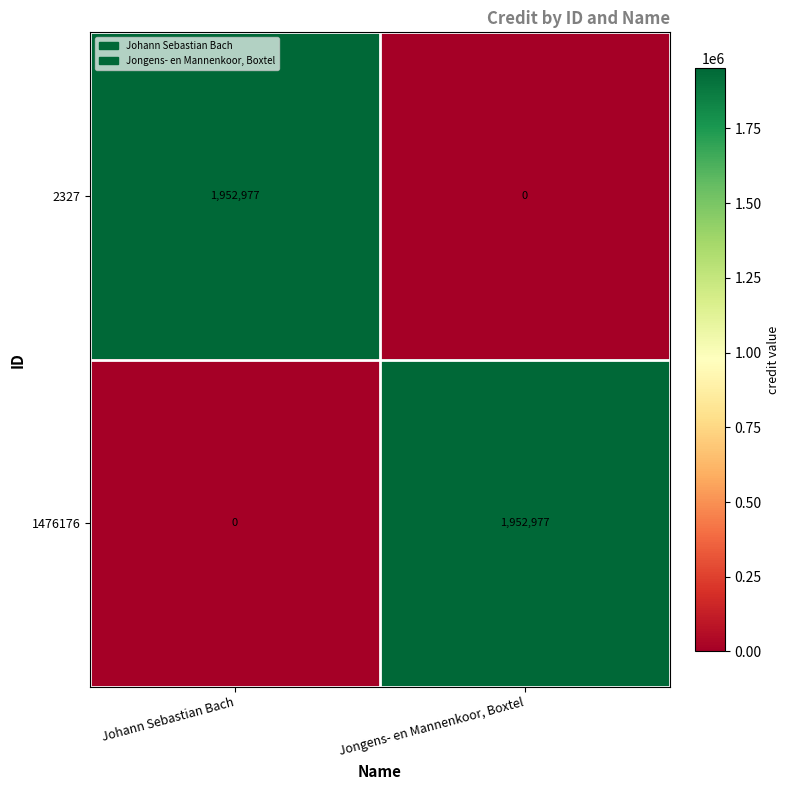

Is the value of 1476176 at Jongens- en Mannenkoor, Boxtel greater than the value of 2327 at Jongens- en Mannenkoor, Boxtel?

Yes